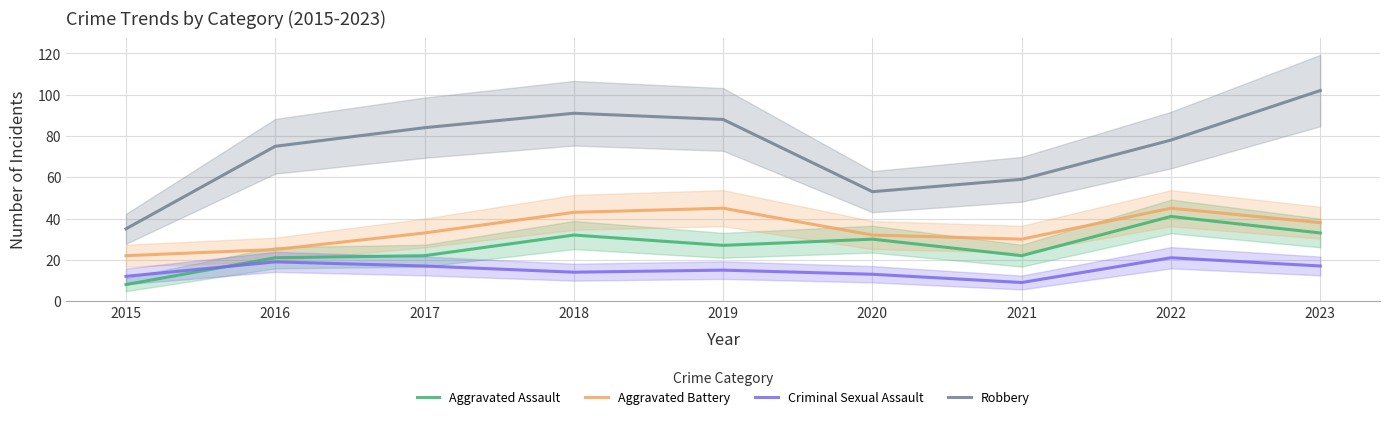

What is the value of the Aggravated Battery point at the 6th from the left?

32